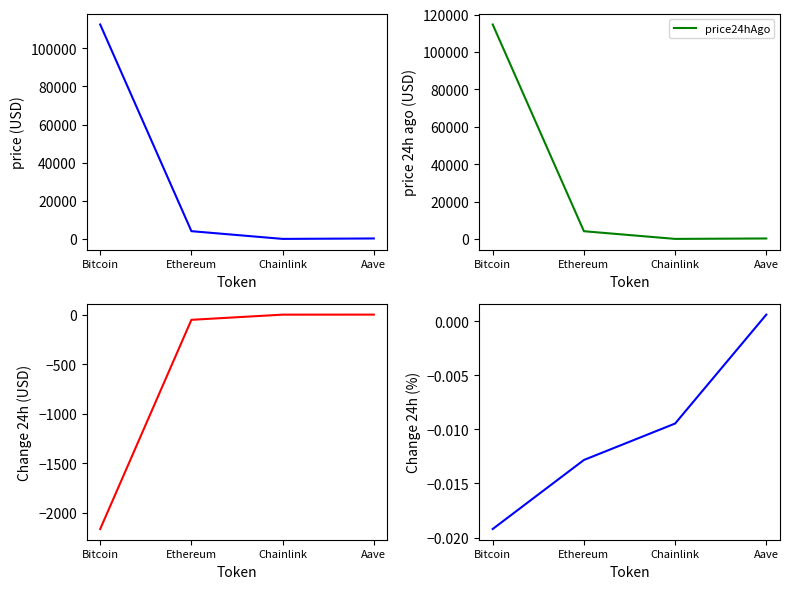

Is this an area chart (filled region under the line)?

No